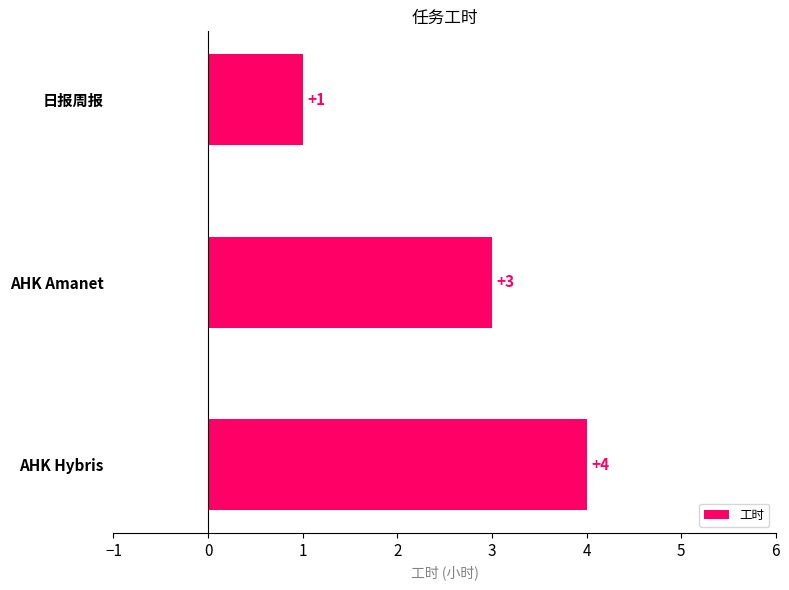

What is the maximum value shown in the chart?

4